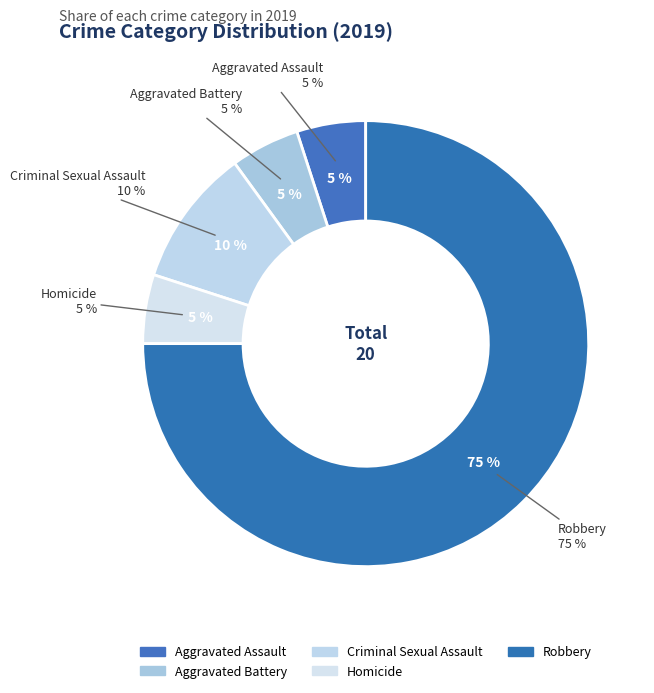

Is it true that Robbery is 75% of the pie?

True